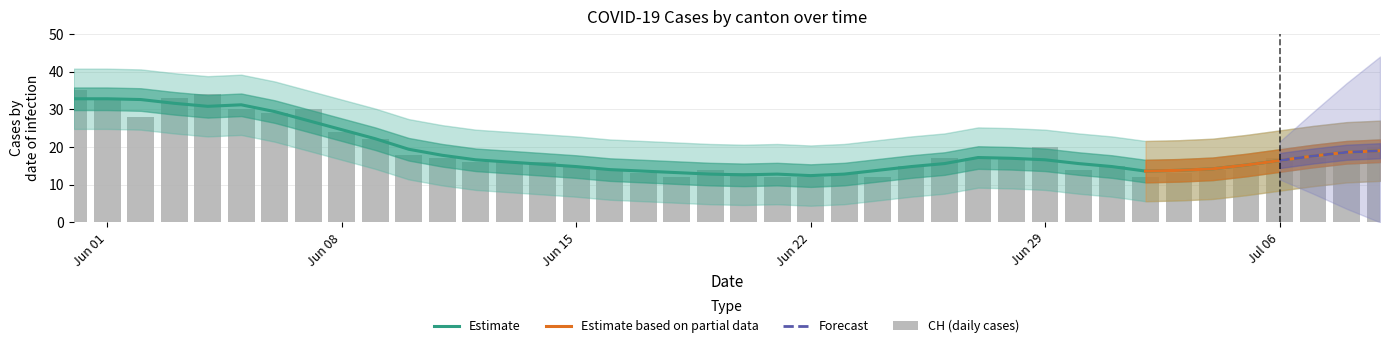

What is the minimum value for Estimate?

12.4